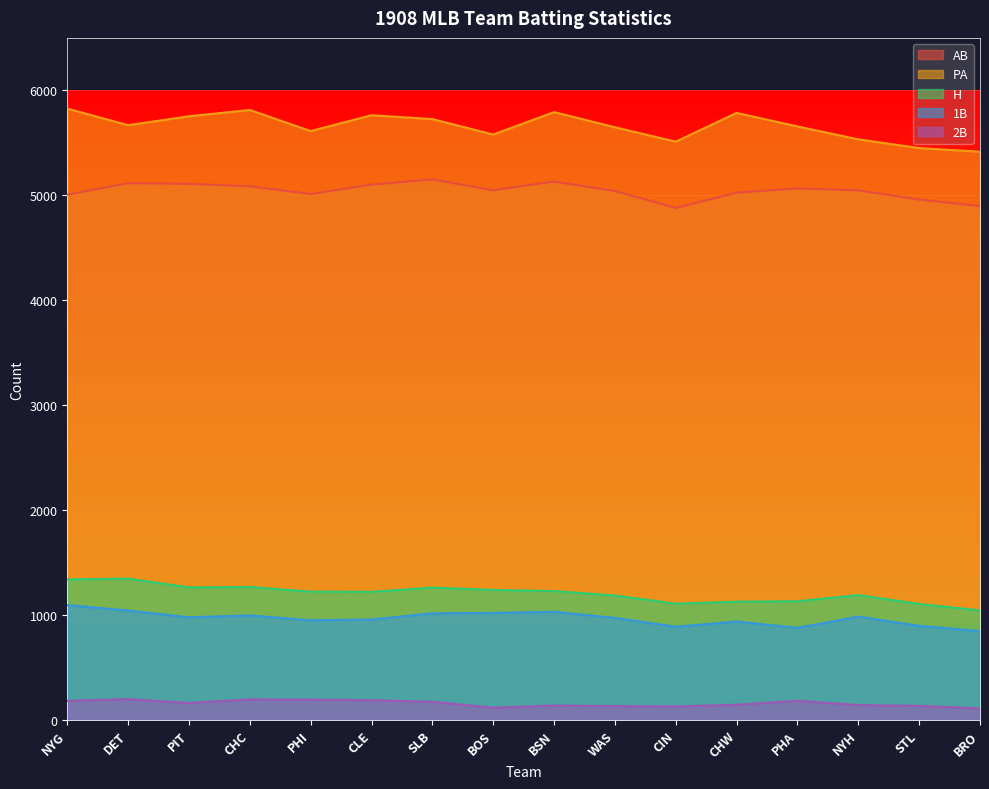

Is the value of PA at CIN greater than the value of H at BSN?

Yes